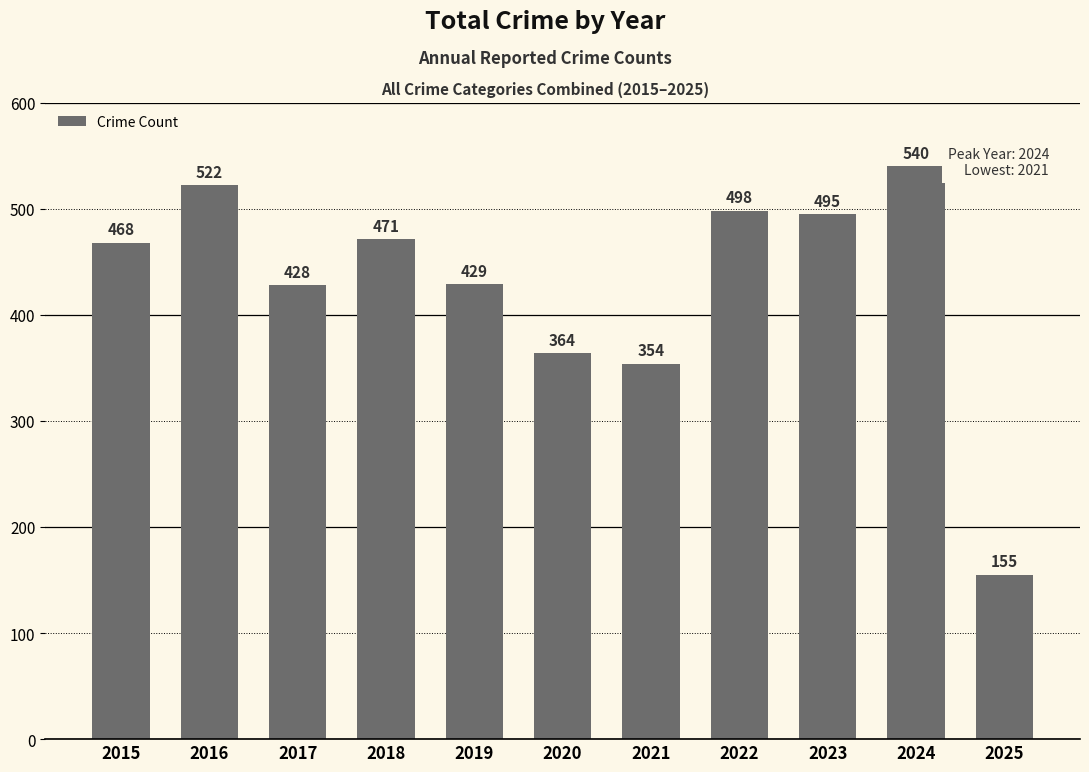

What is the average value?

429